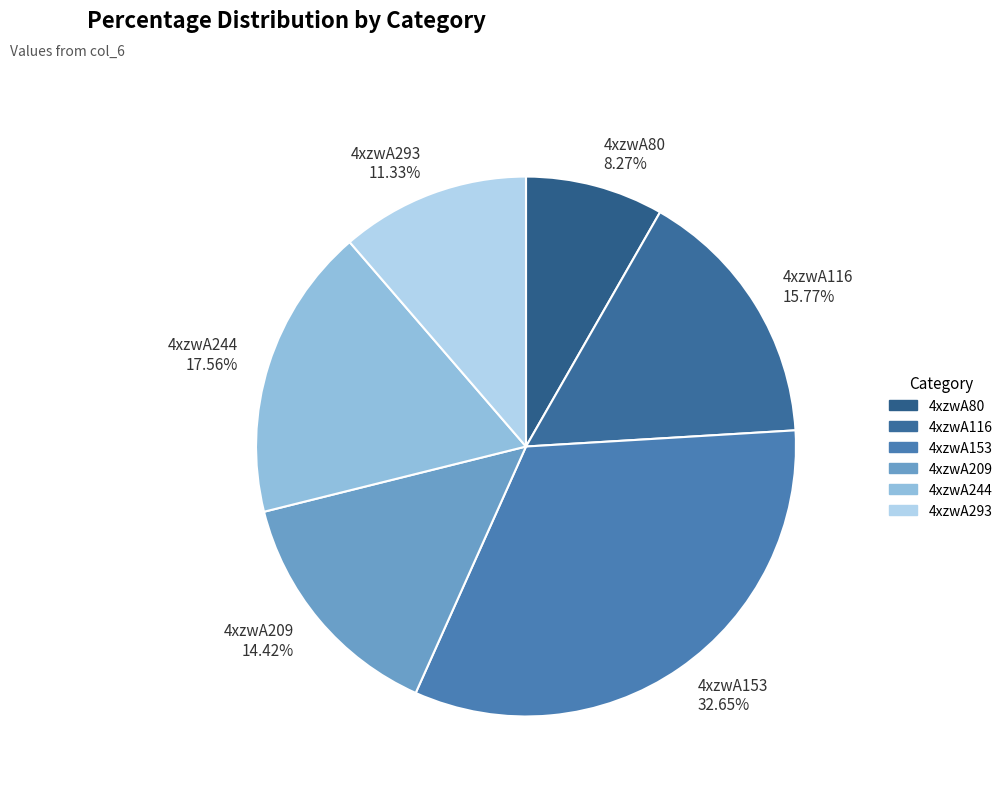

Count the number of slices in the pie.

6